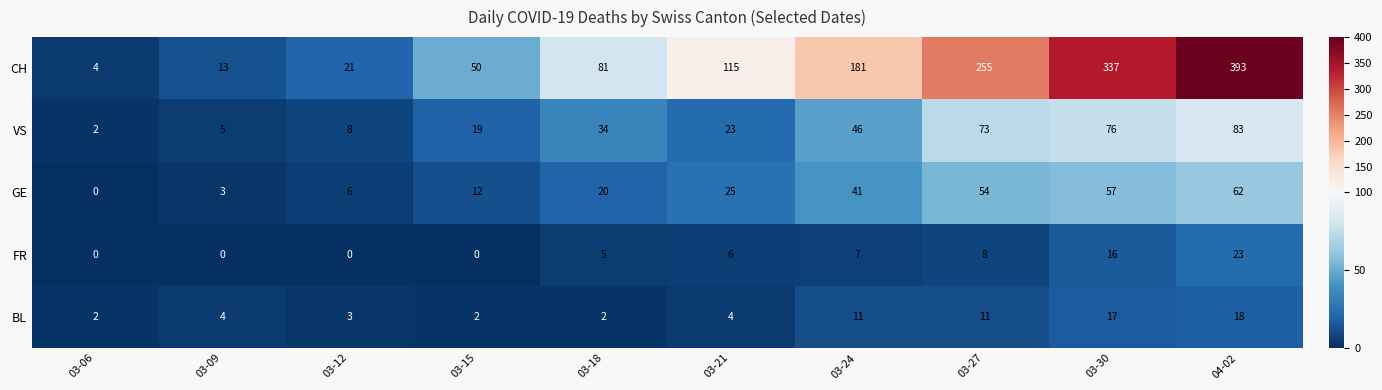

True or false: VS has a value of 48 at 03-30.

False